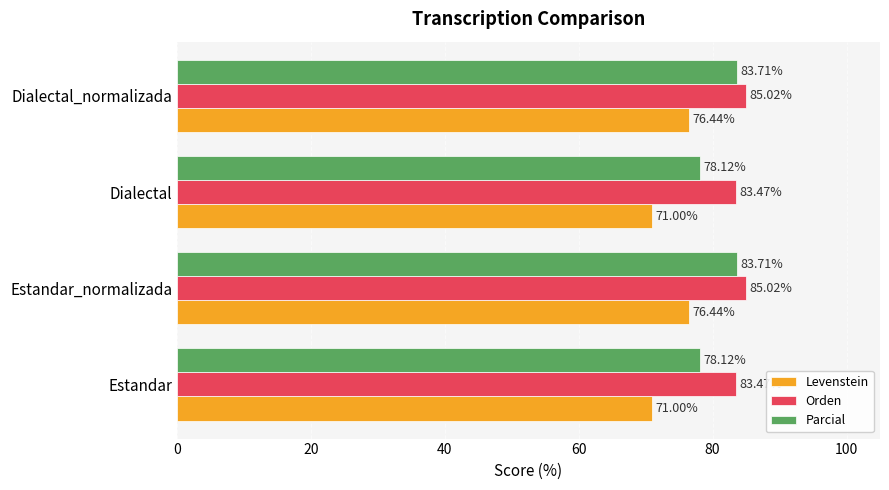

At how many categories does at least one series exceed 80?

4